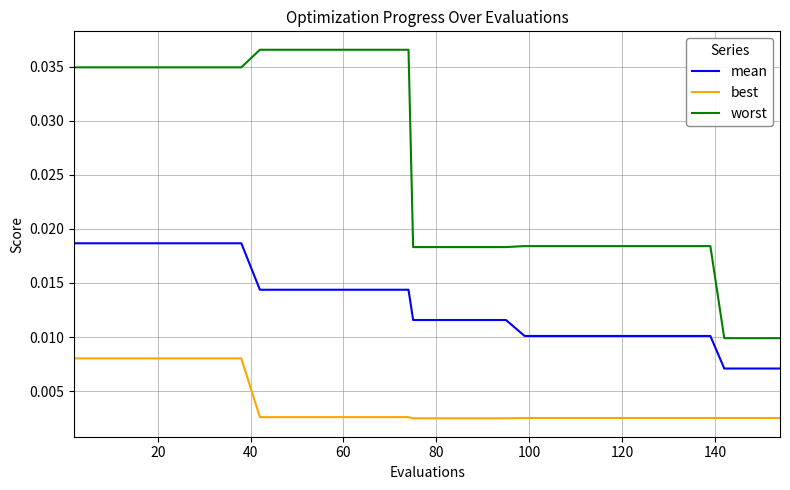

Does the chart have visible grid lines?

Yes